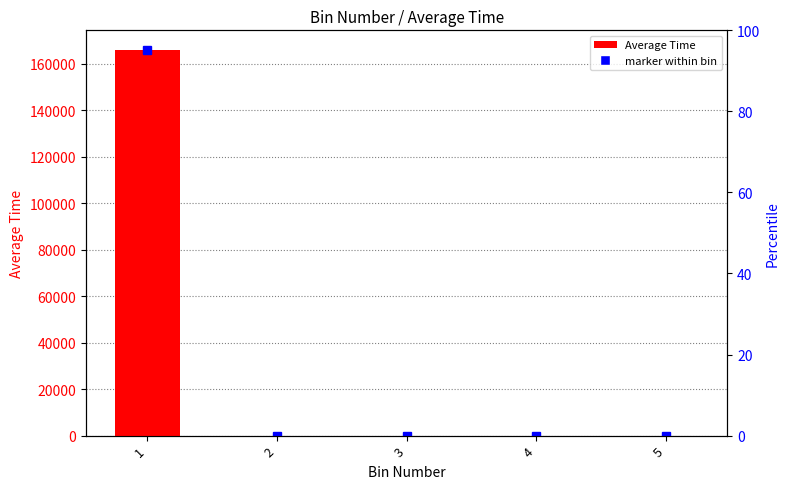

Count the number of values greater than 0.

1